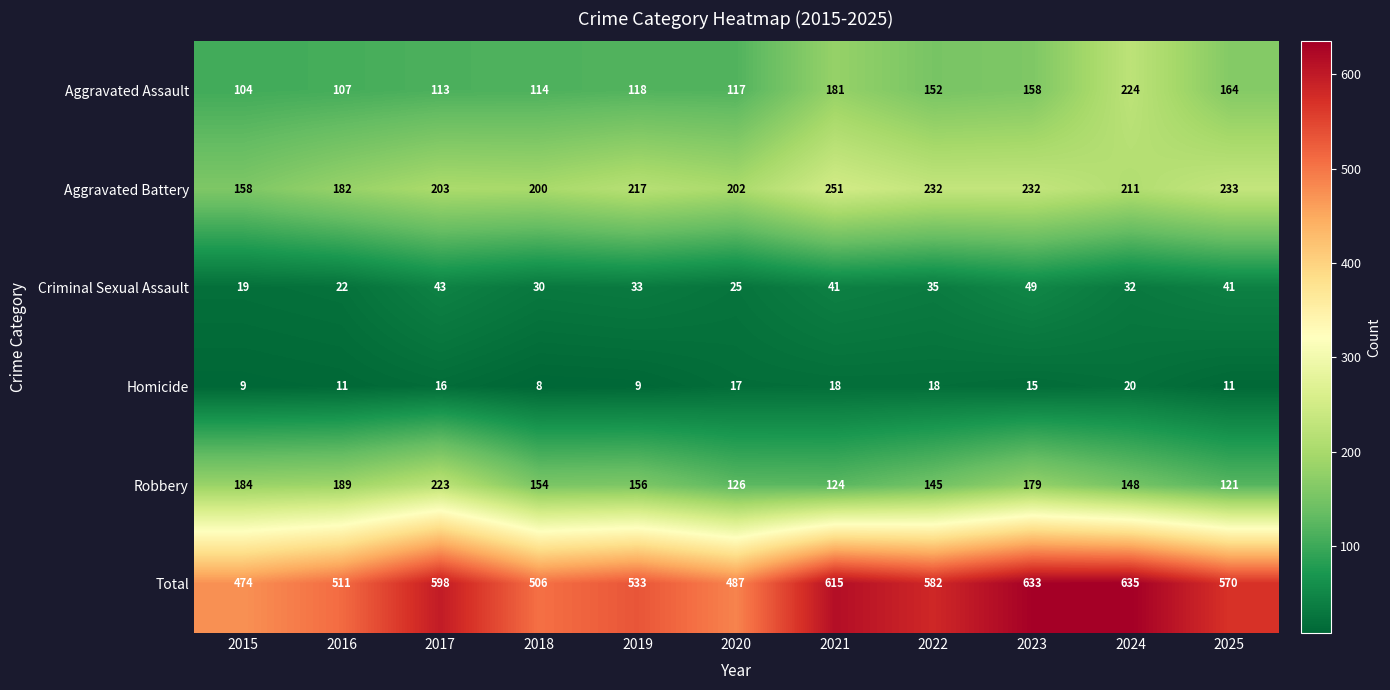

Which series has the largest range (max minus min)?

Total